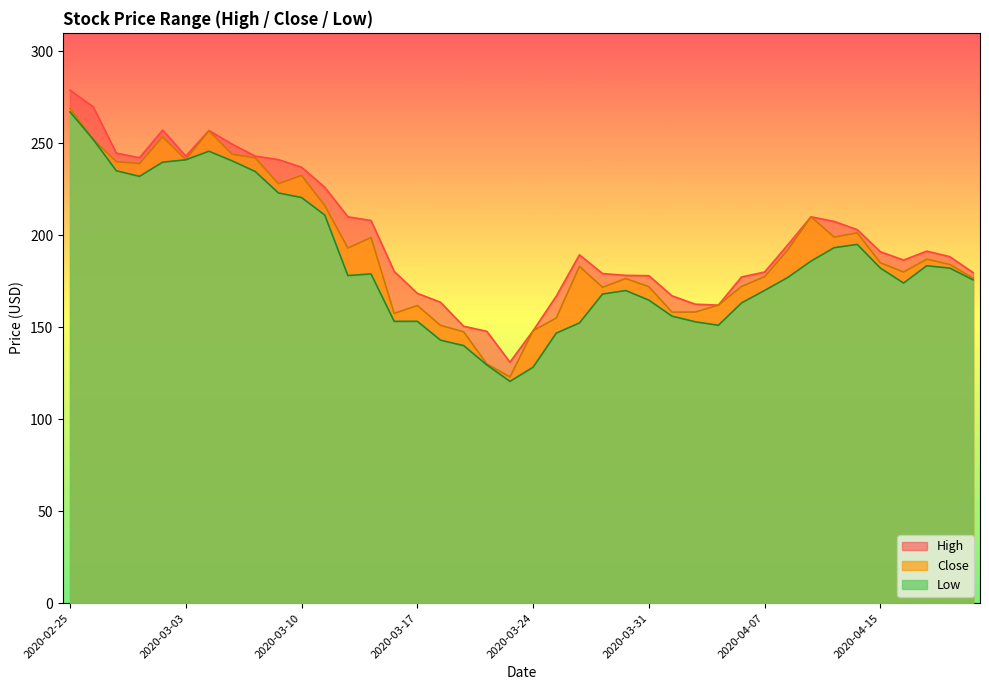

What is the average value of the Close series?

193.1